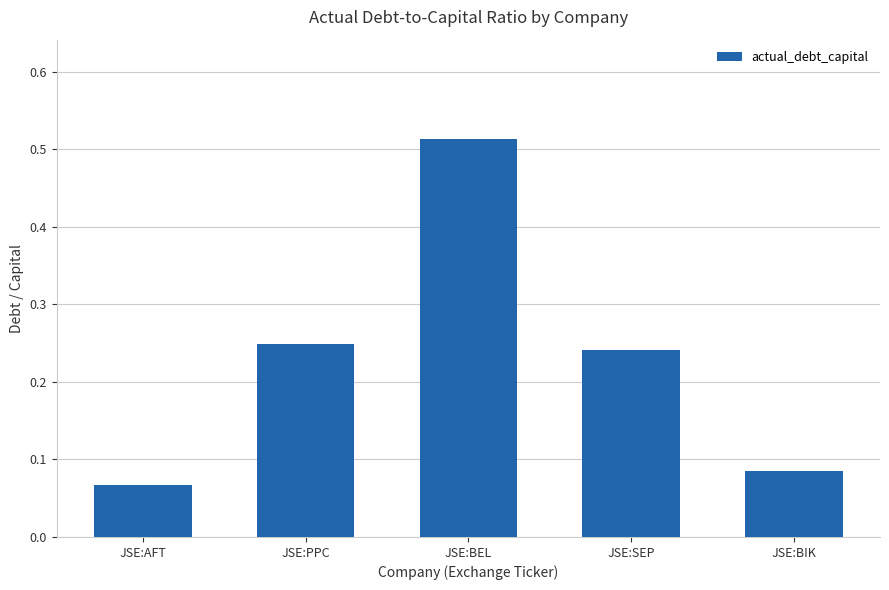

What is the difference between the maximum and minimum values?

0.4